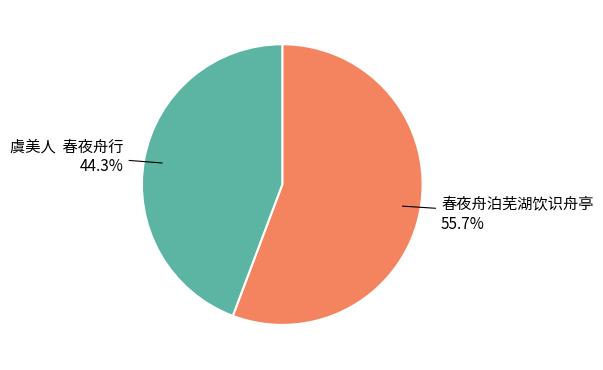

Is there a majority slice in this chart?

Yes